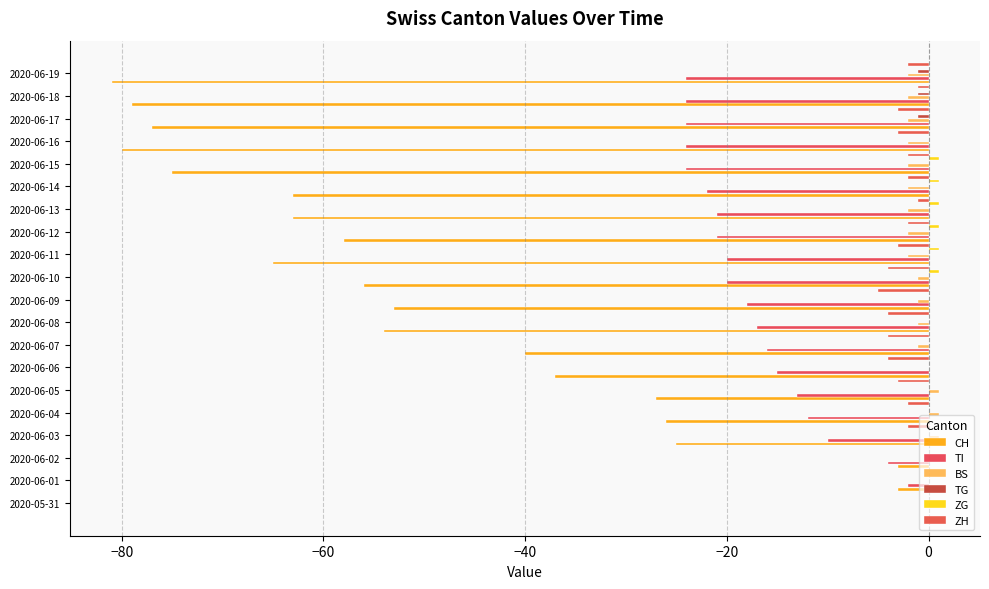

What is the difference between the maximum and second lowest values in the BS series?

3